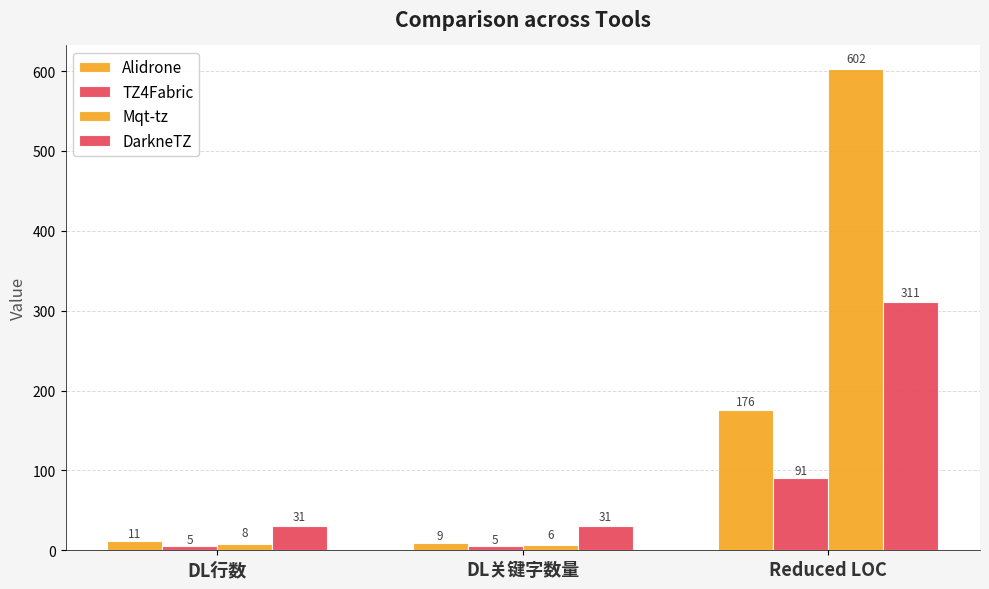

At how many categories does at least one series exceed 385?

1